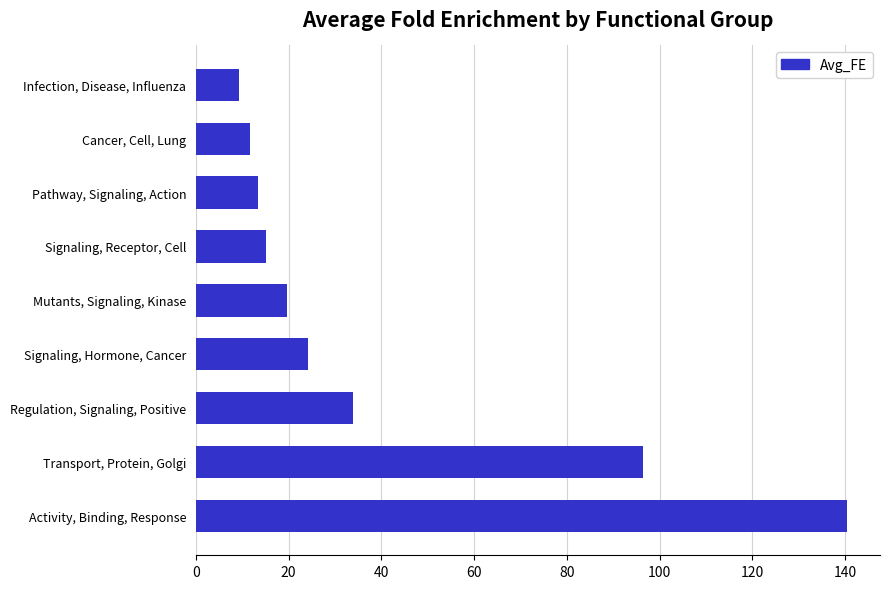

Approximately how many times larger is the value at Cancer, Cell, Lung compared to Signaling, Hormone, Cancer?

0.5